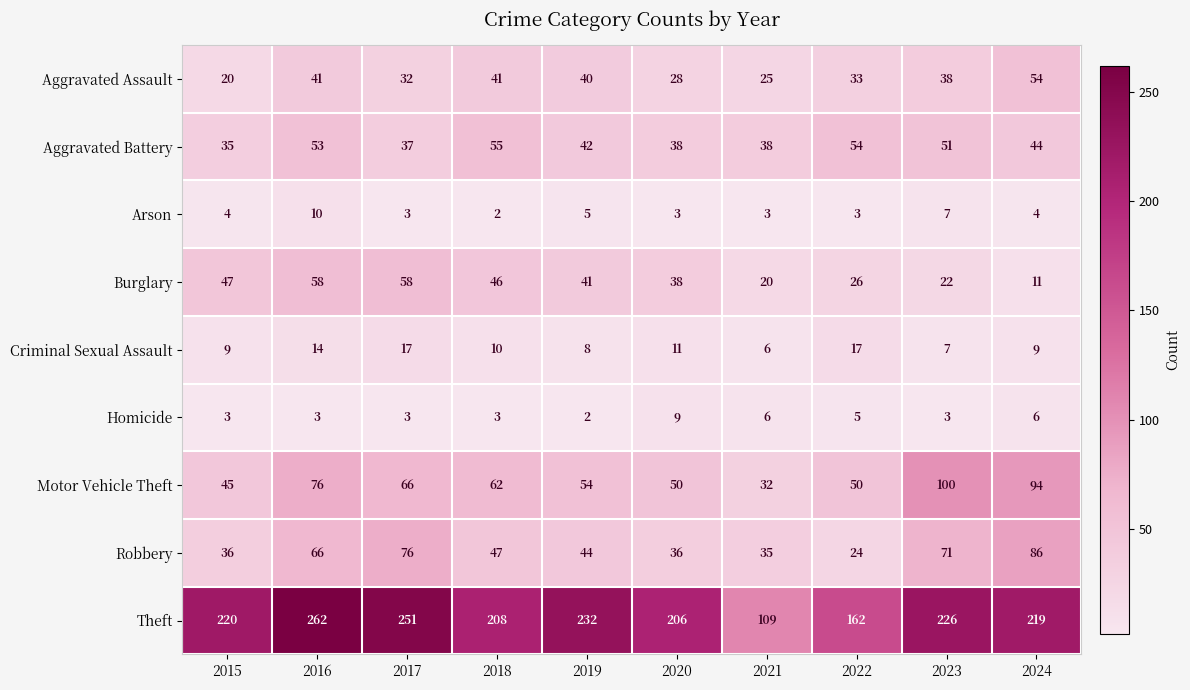

What is the maximum value for Burglary?

58